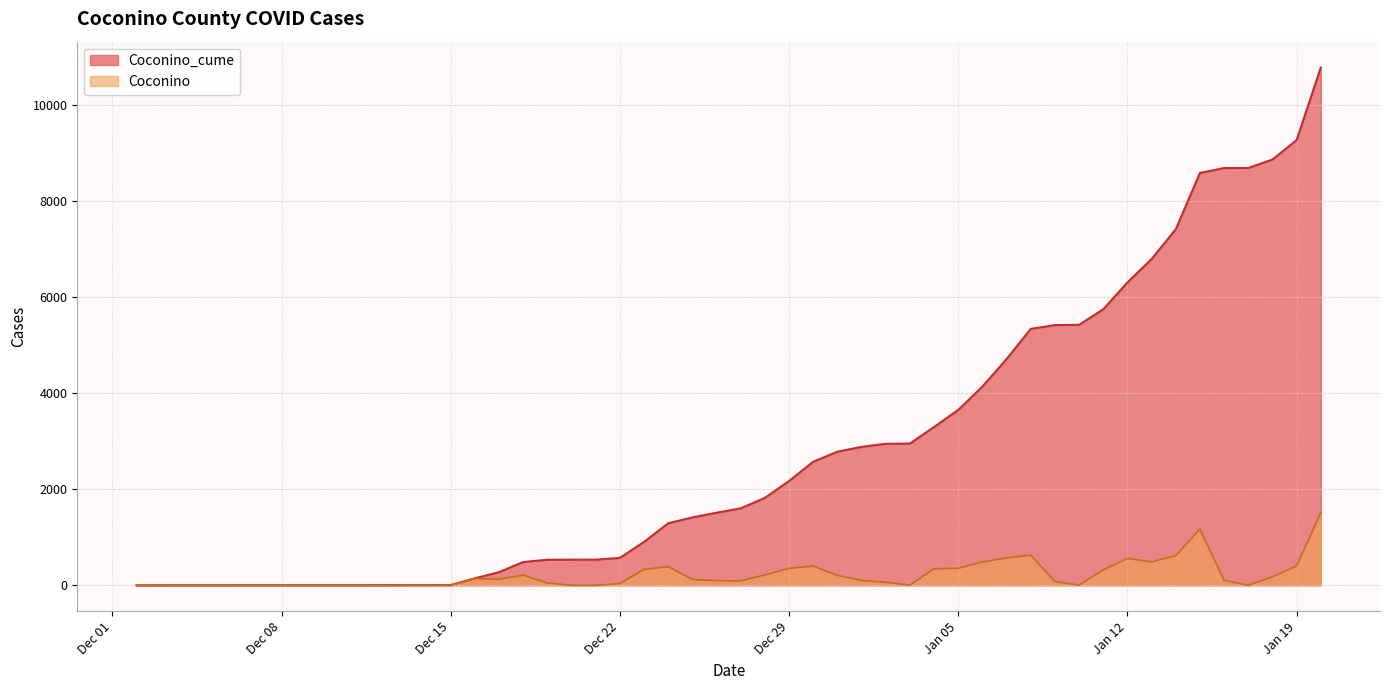

Is it true that Coconino equals 487 at 2021-01-06?

True